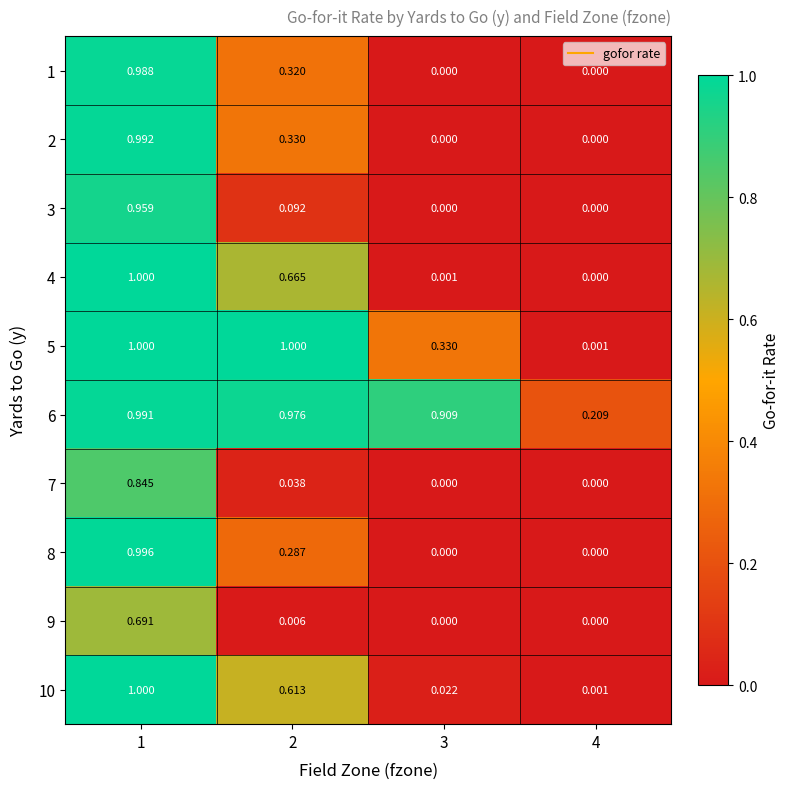

Is the value of 10 at 3 greater than the value of 2 at 1?

No